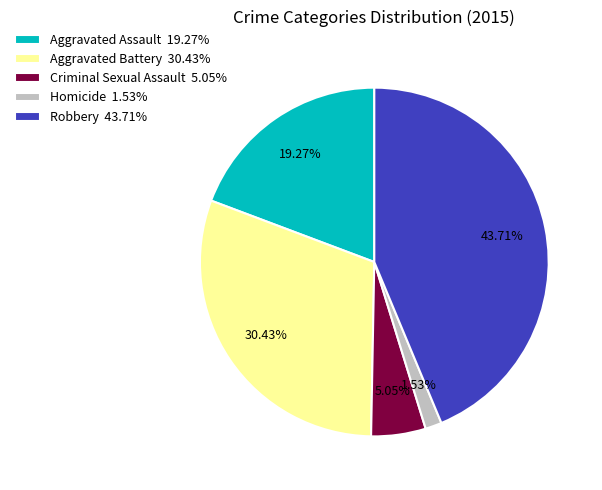

Combined, do Aggravated Battery and Criminal Sexual Assault account for over 50%?

No